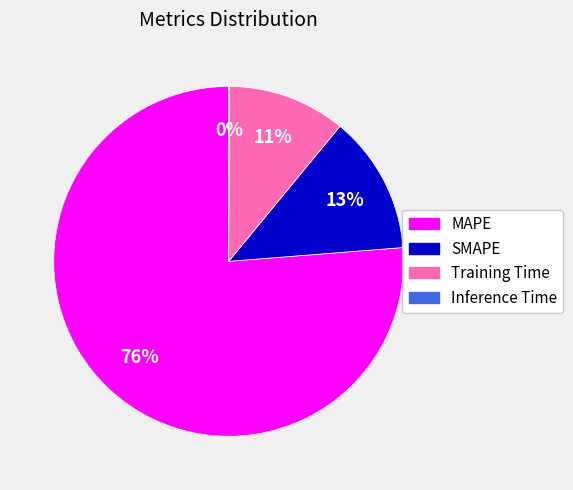

What is the largest slice in the pie chart?

MAPE